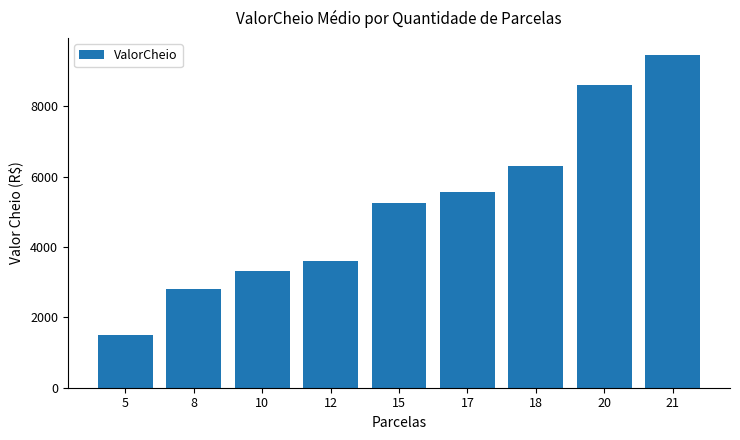

The chart shows a value of 2800.0 at 8. True or false?

True